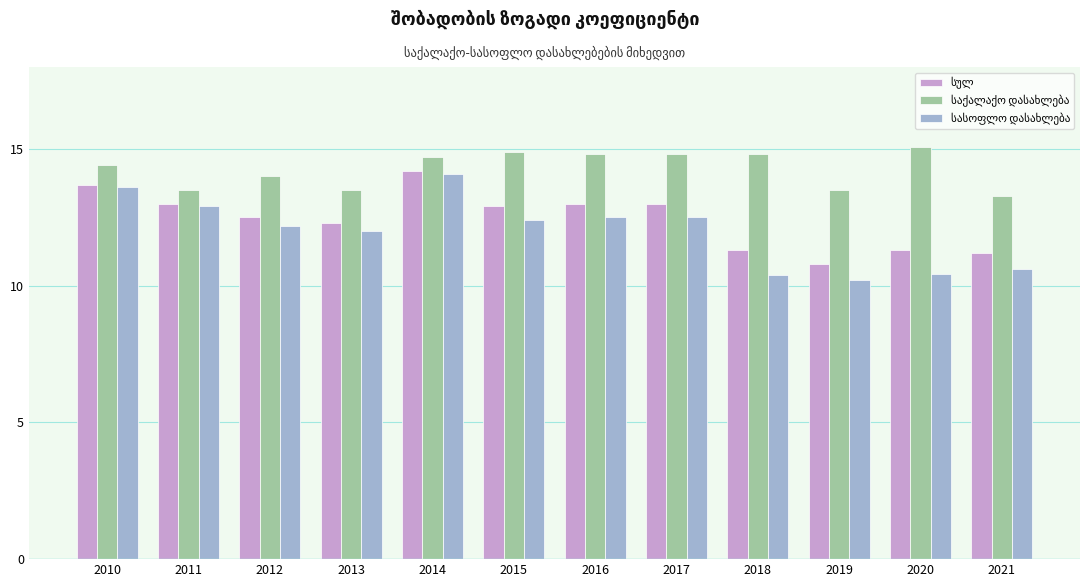

How many bars are there in each group?

3